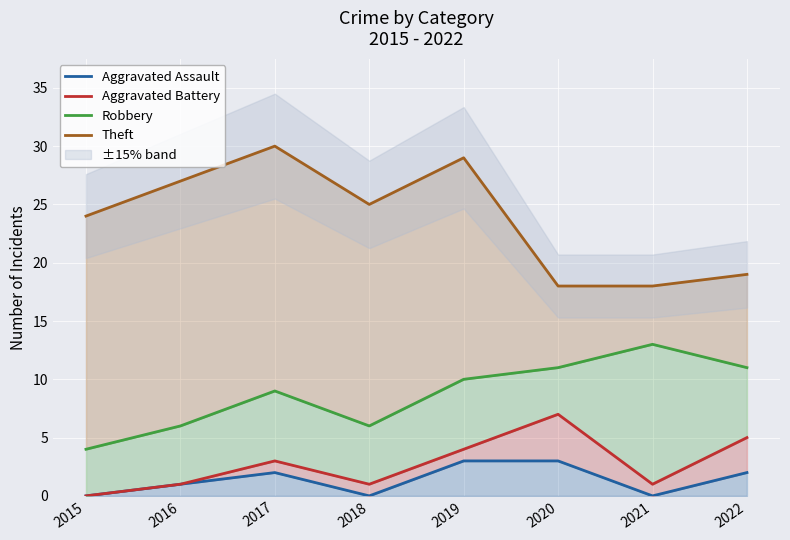

What are all the series names shown in the legend?

Aggravated Assault, Aggravated Battery, Robbery, Theft